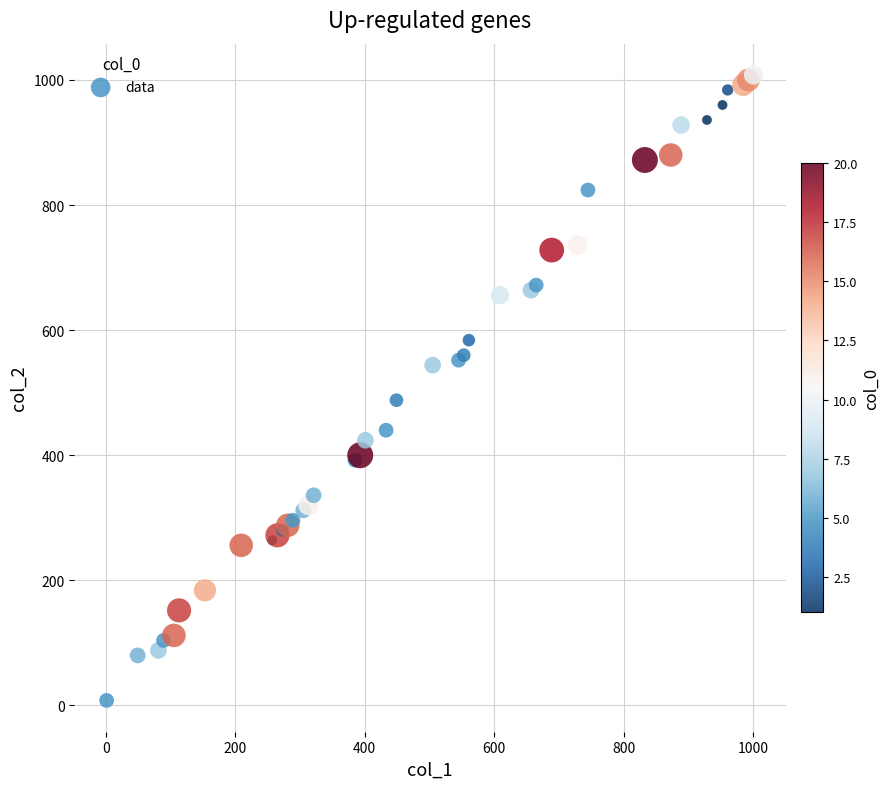

What Y value in the scatter plot is closest to 508?

488